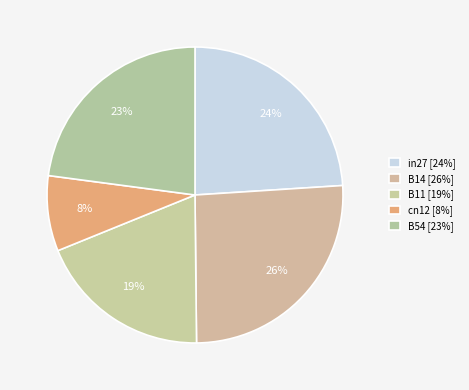

To the nearest percent, what is the combined percentage of B11 and B14?

45%